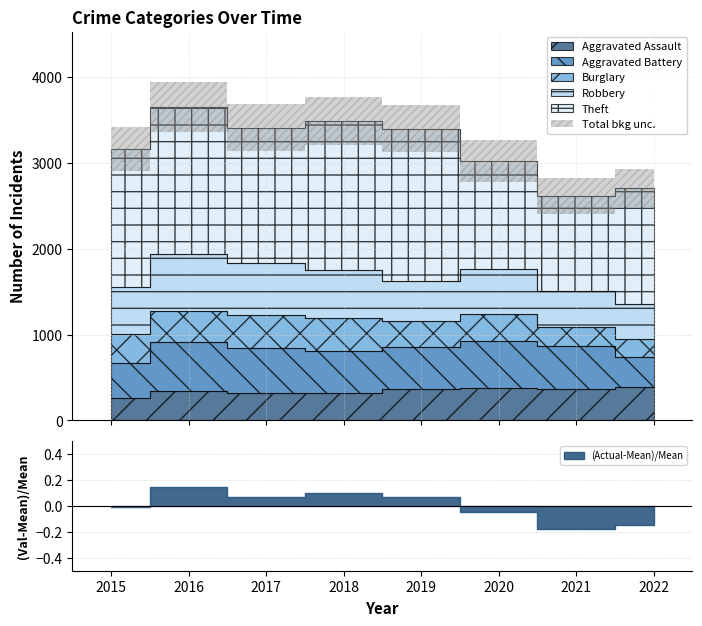

Reading right to left, list all the values displayed in this chart.

Aggravated Assault: 2022=384	2021=372	2020=375	2019=367	2018=323	2017=323	2016=344	2015=261
Aggravated Battery: 2022=355	2021=494	2020=556	2019=487	2018=489	2017=525	2016=568	2015=403
Burglary: 2022=207	2021=223	2020=307	2019=306	2018=377	2017=384	2016=368	2015=341
Robbery: 2022=406	2021=415	2020=532	2019=462	2018=569	2017=602	2016=666	2015=555
Theft: 2022=1359	2021=1112	2020=1257	2019=1780	2018=1736	2017=1578	2016=1703	2015=1606